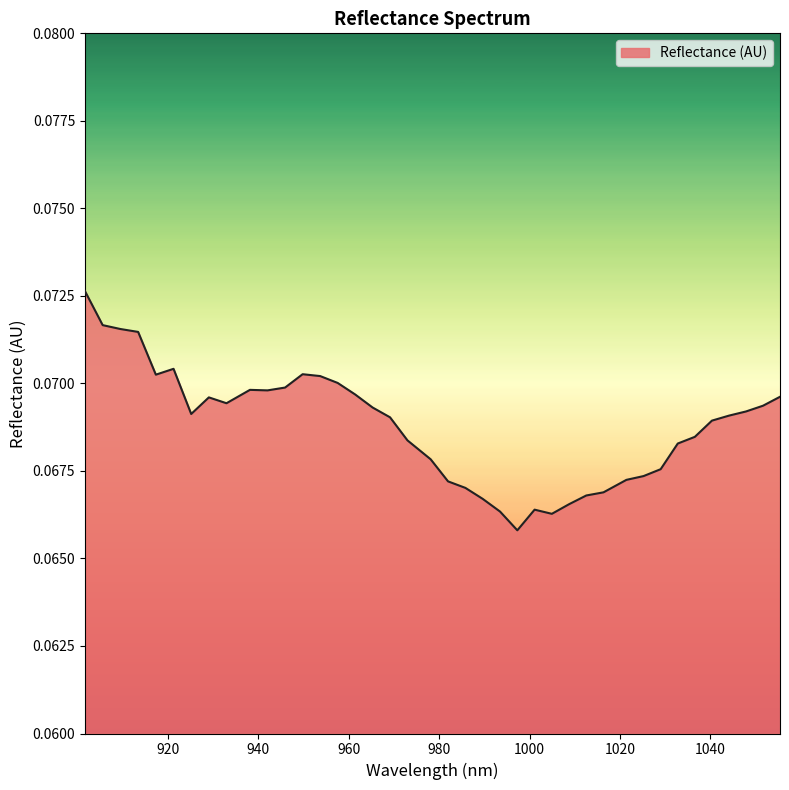

True or false: there are more than 0 points higher than both neighbors.

True